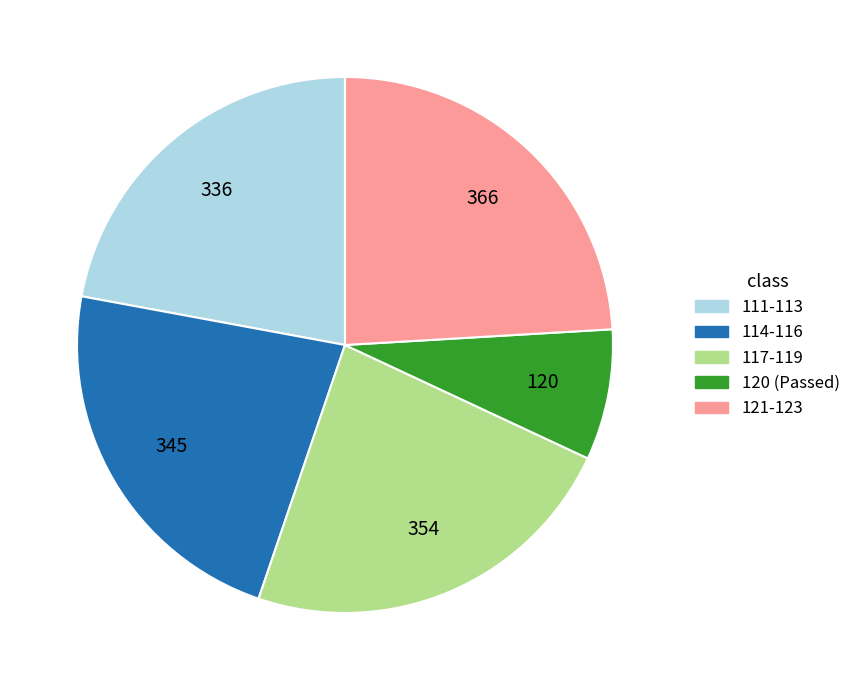

Is there any slice that represents more than half of the pie?

No